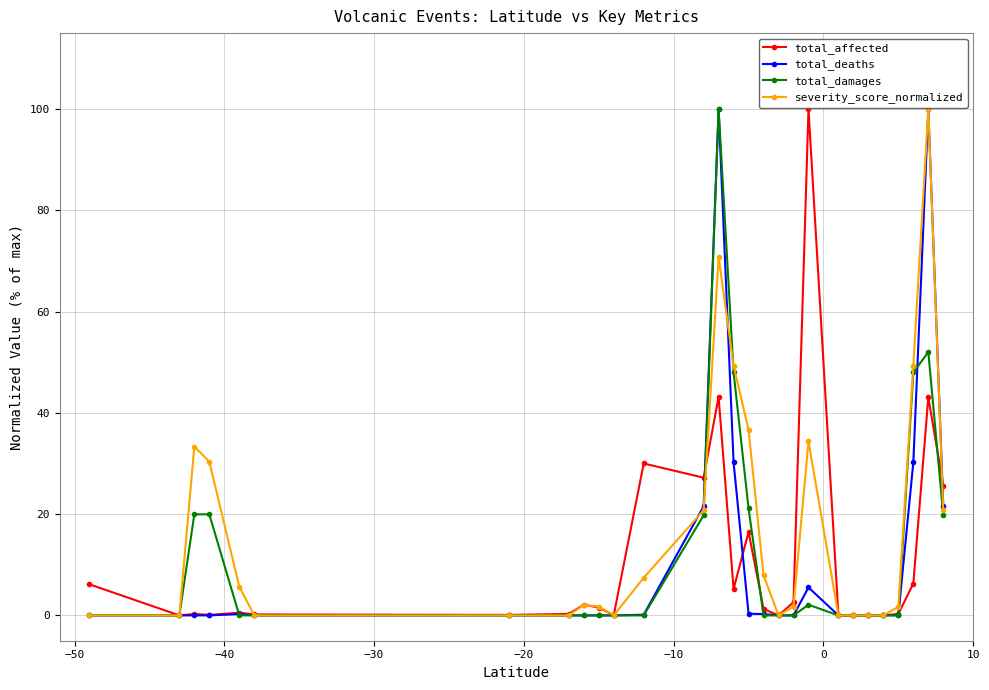

What is the maximum value for total_damages?

100.0